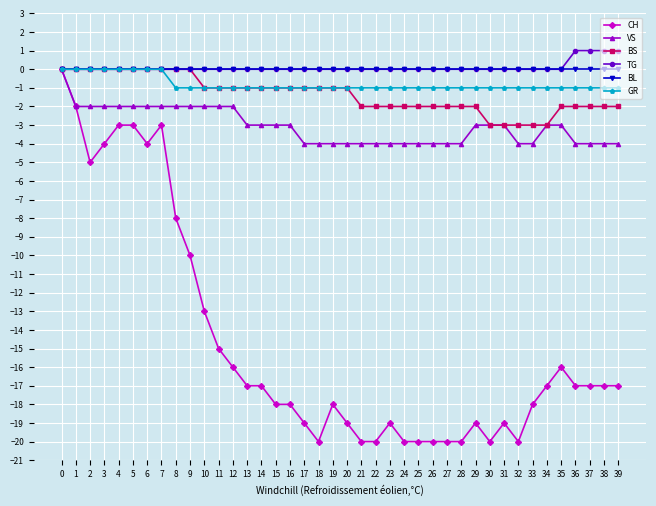

What is the sum of all VS values?

-123